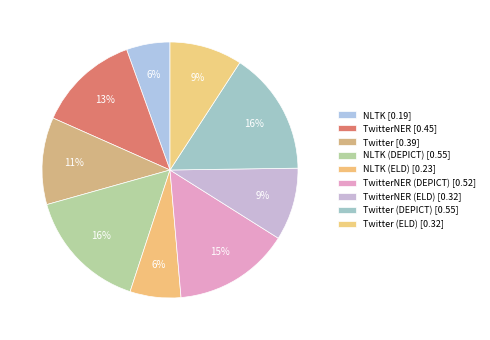

Count the number of slices in the pie.

9